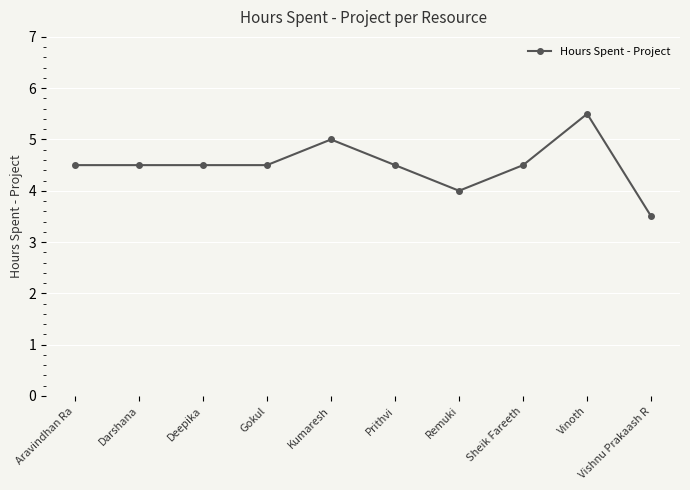

True or false: the data shows 5.0 at Kumaresh.

True